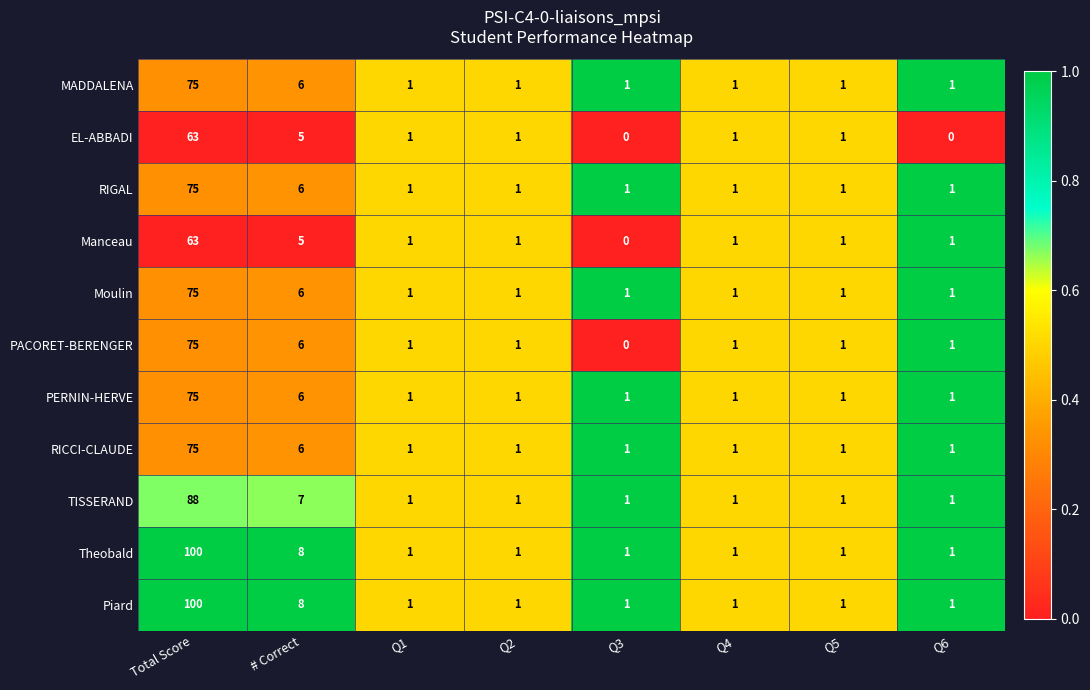

What is the greatest value displayed?

100